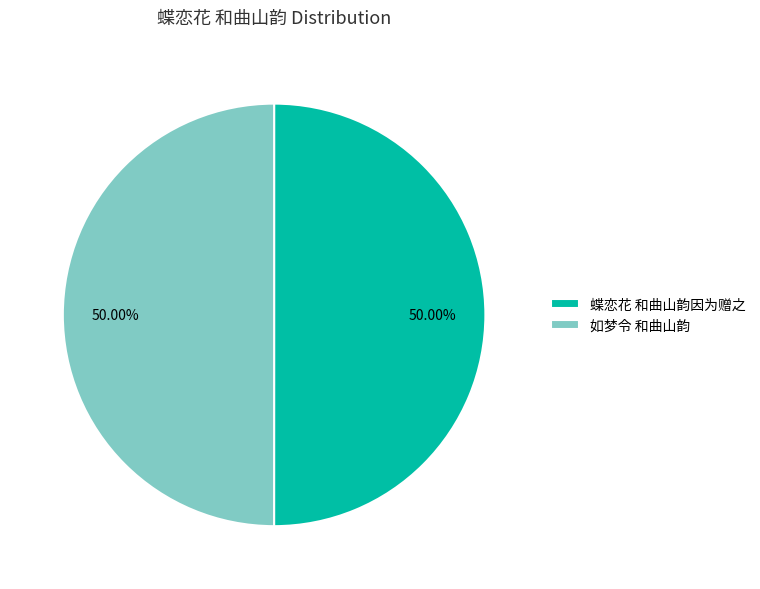

Do 蝶恋花 和曲山韵因为赠之 and 如梦令 和曲山韵 together represent more than half of the pie?

Yes